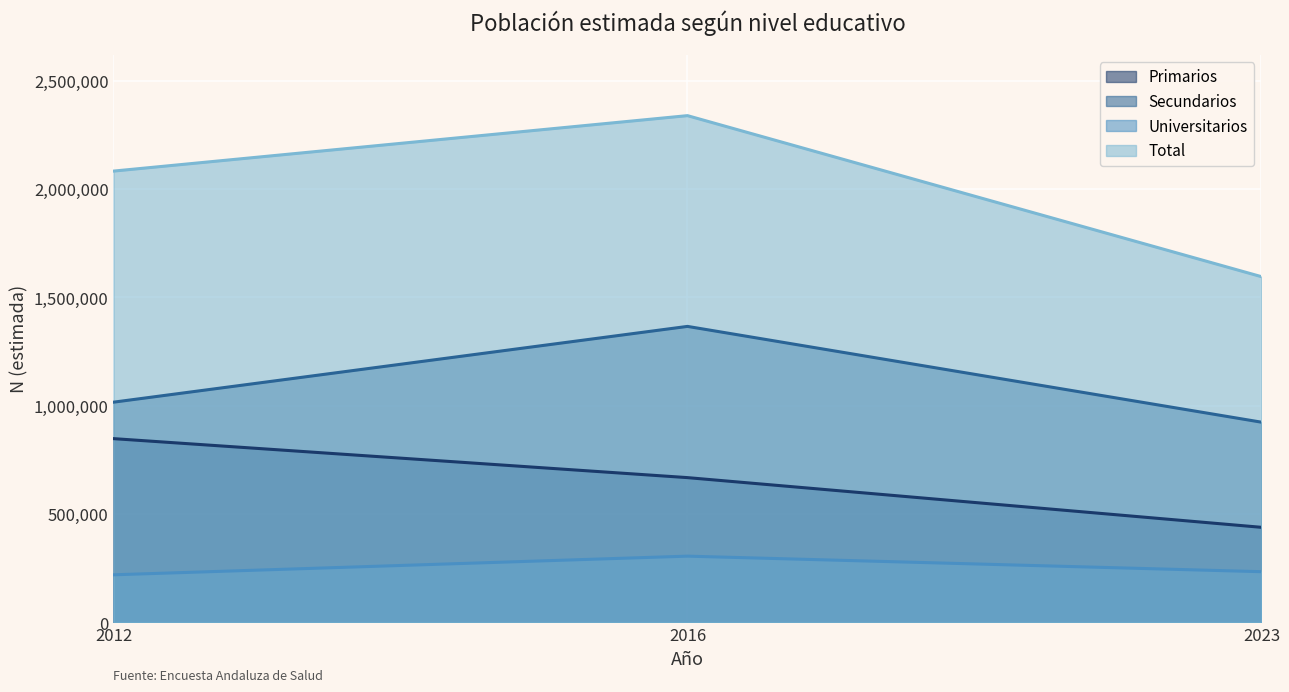

What is the difference between the highest and lowest values at 2023?

1361686